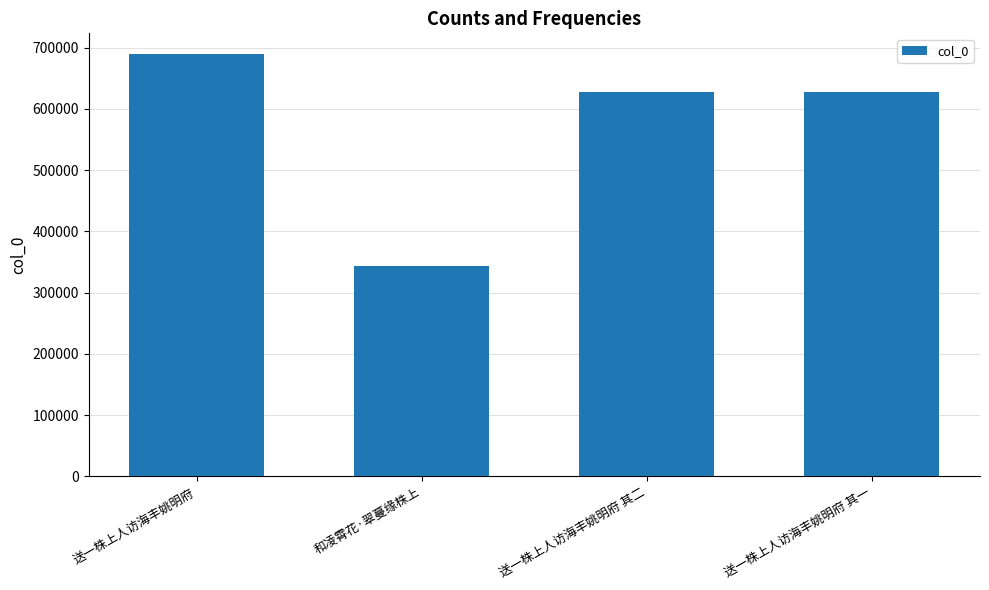

The chart shows a value of 1103246 at 送一株上人访海丰姚明府 其一. True or false?

False